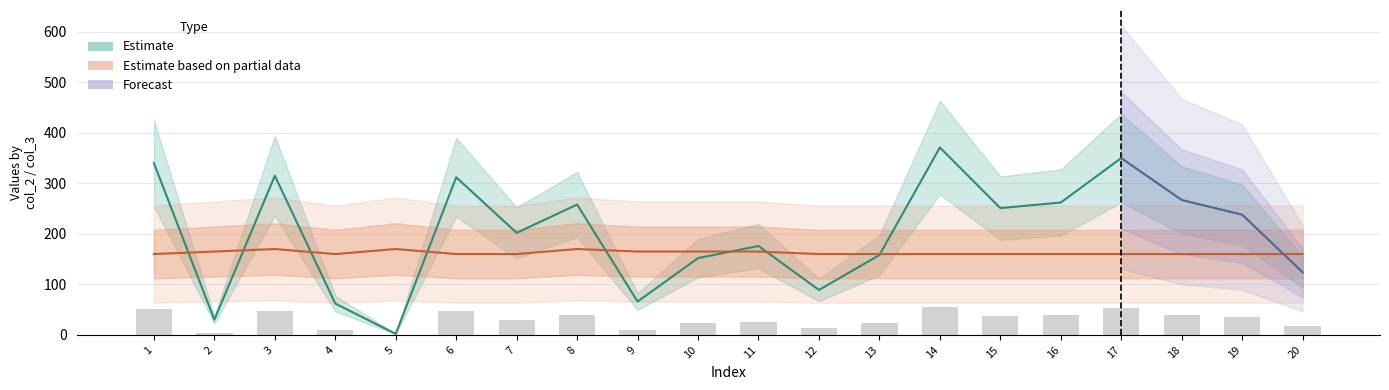

What is the sum of all col_3 values?

3250